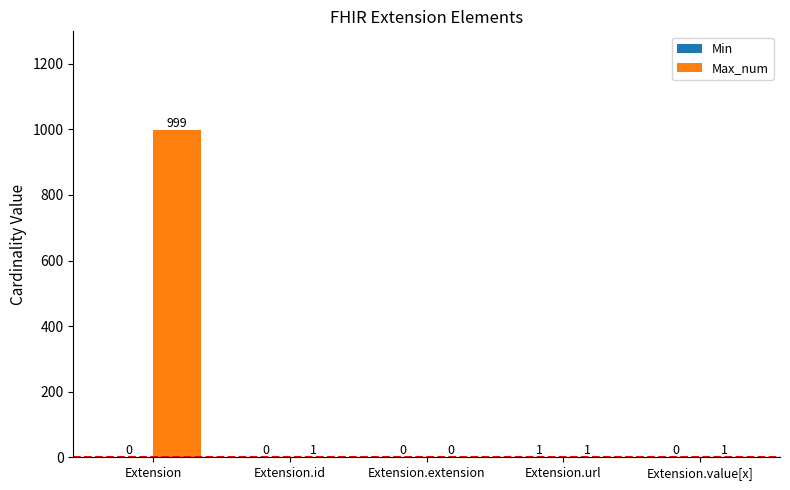

Are the bars horizontal?

No